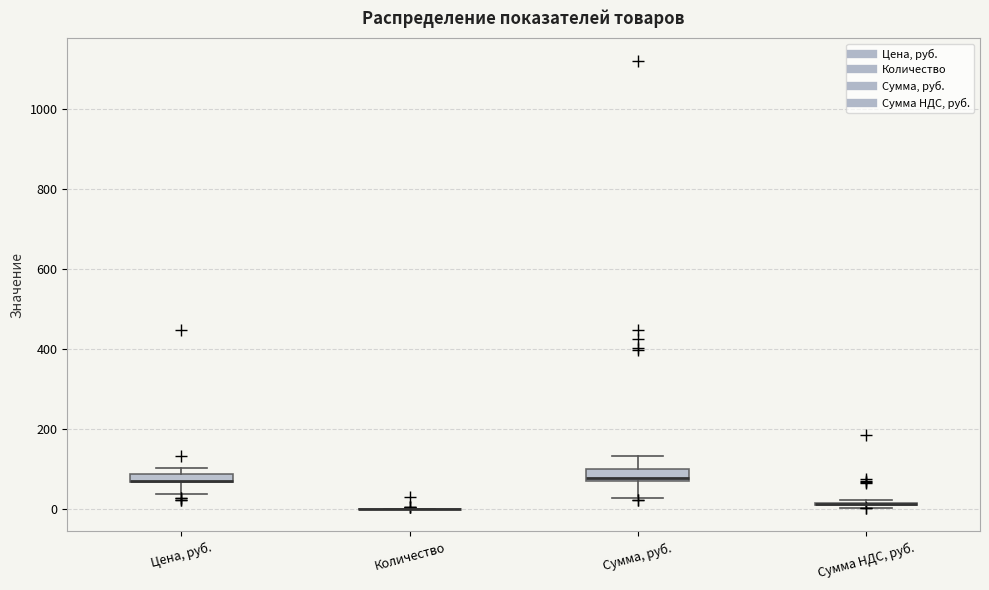

Where does the upper whisker of the box for Сумма, руб. end on the y-axis? The values are not printed on the chart, so give them approximately, as read against the axis.

140